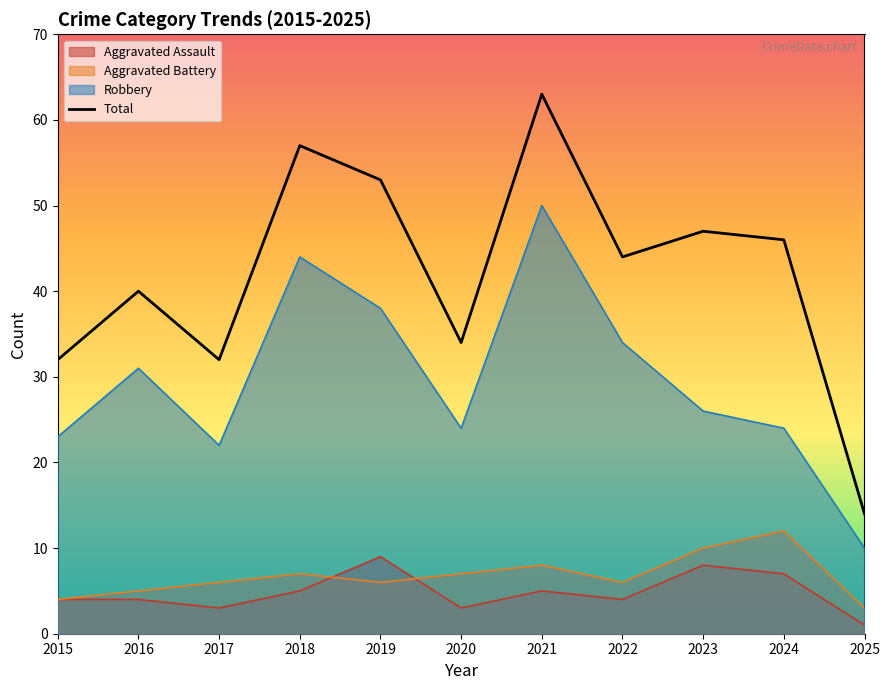

How many distinct data groups are displayed?

4